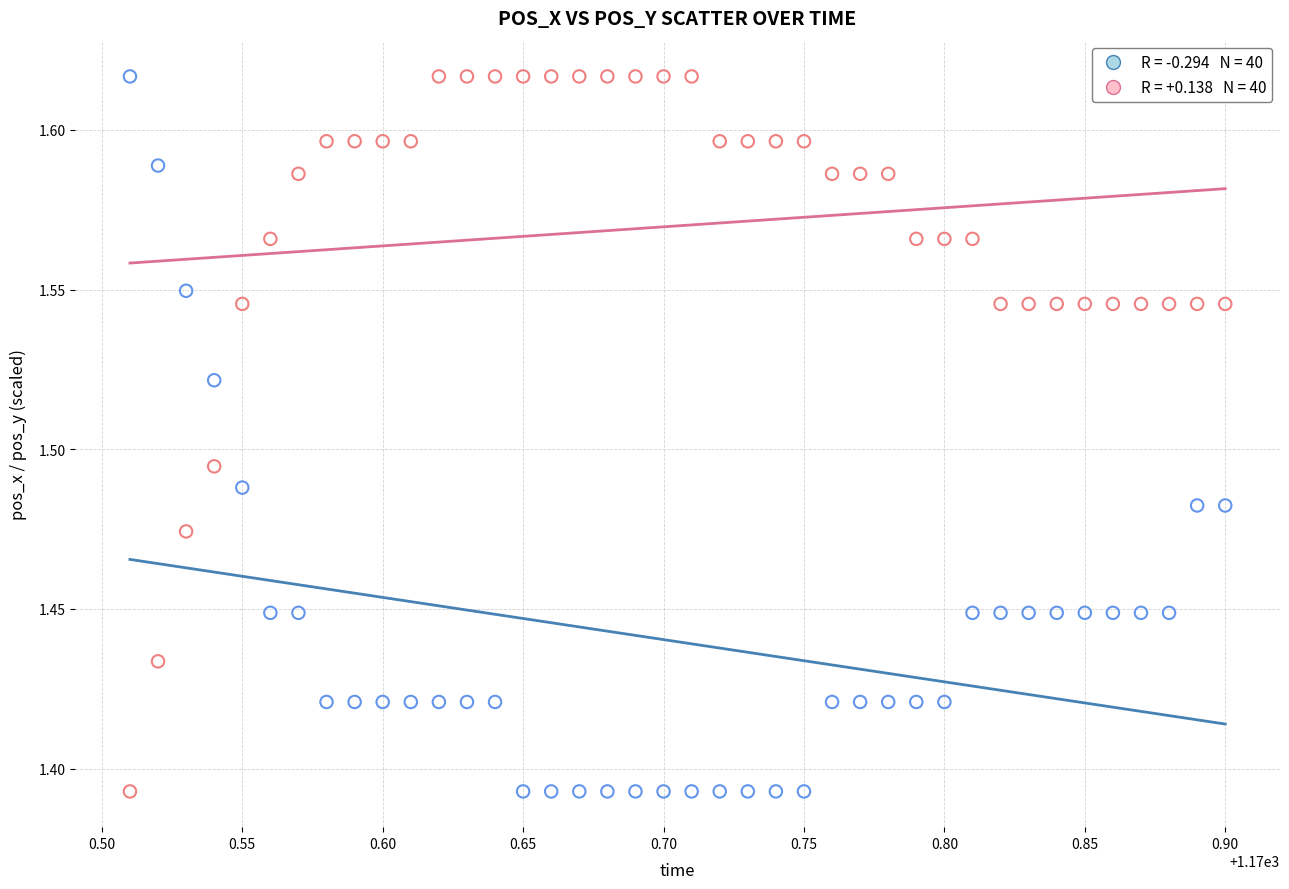

Across all data points, what is the range of X values (max minus min)?

0.4